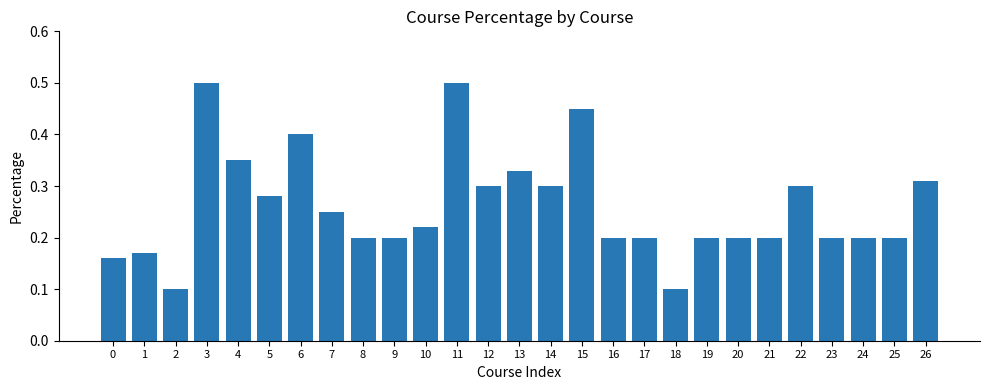

What is the sum of the values at 4 and 5?

0.6